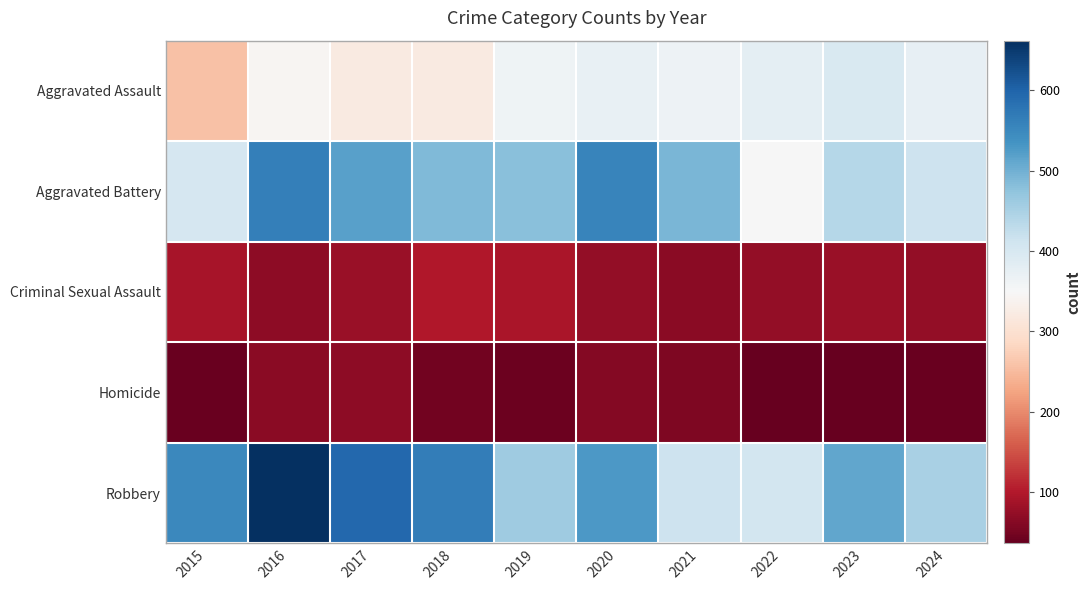

What is the total value across all series at 2022?

1244